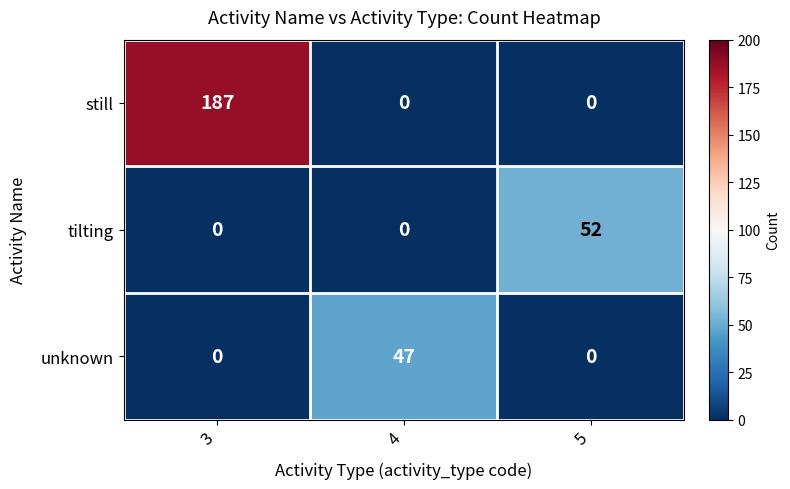

Is it true that tilting equals 52 at 5?

True